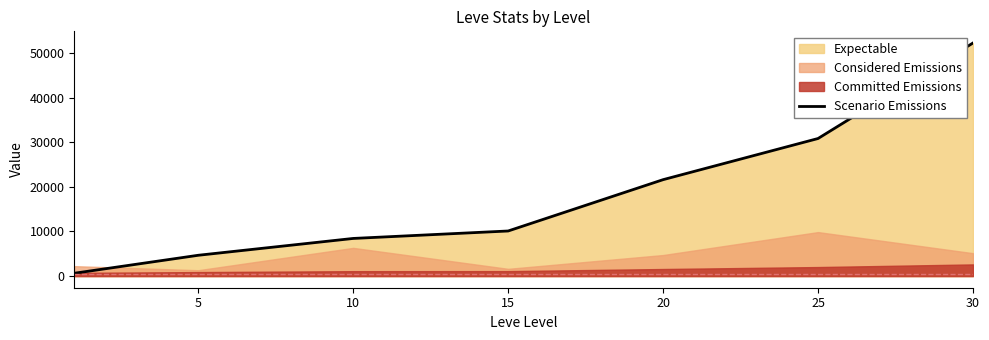

True or false: there are more than 0 points higher than both neighbors.

False